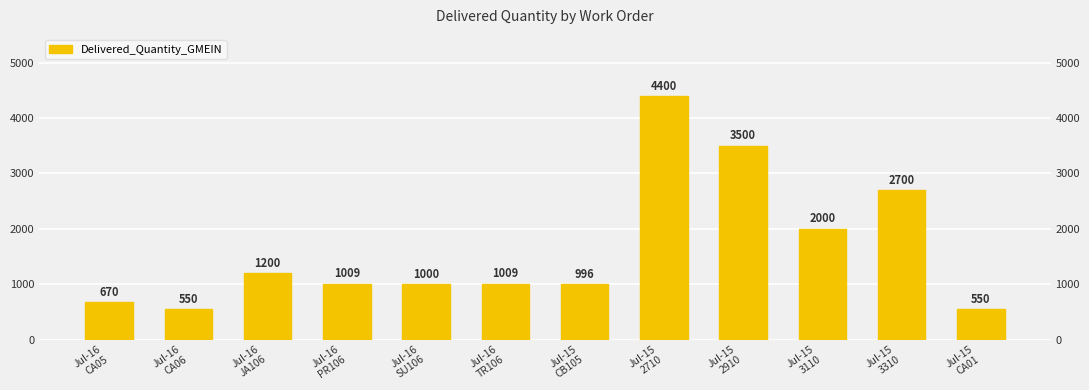

Which has a higher value, Jul-15
3310 or Jul-15
3110?

Jul-15
3310